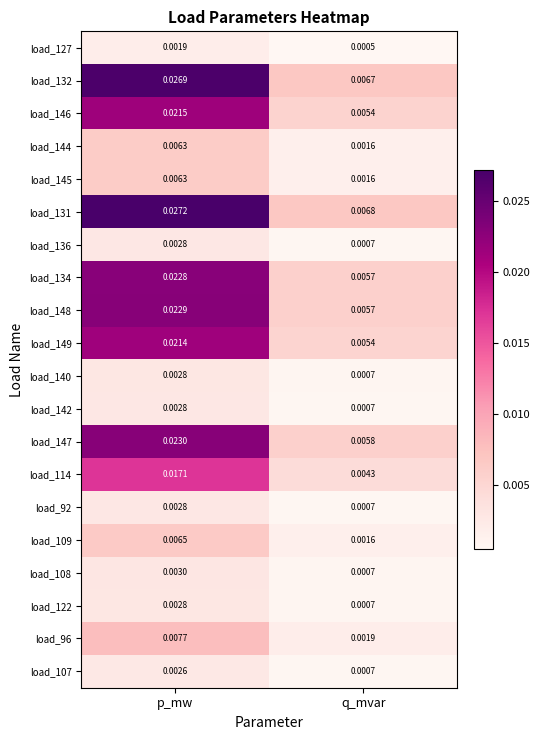

List the labels in order of load_108 value, smallest first.

q_mvar, p_mw